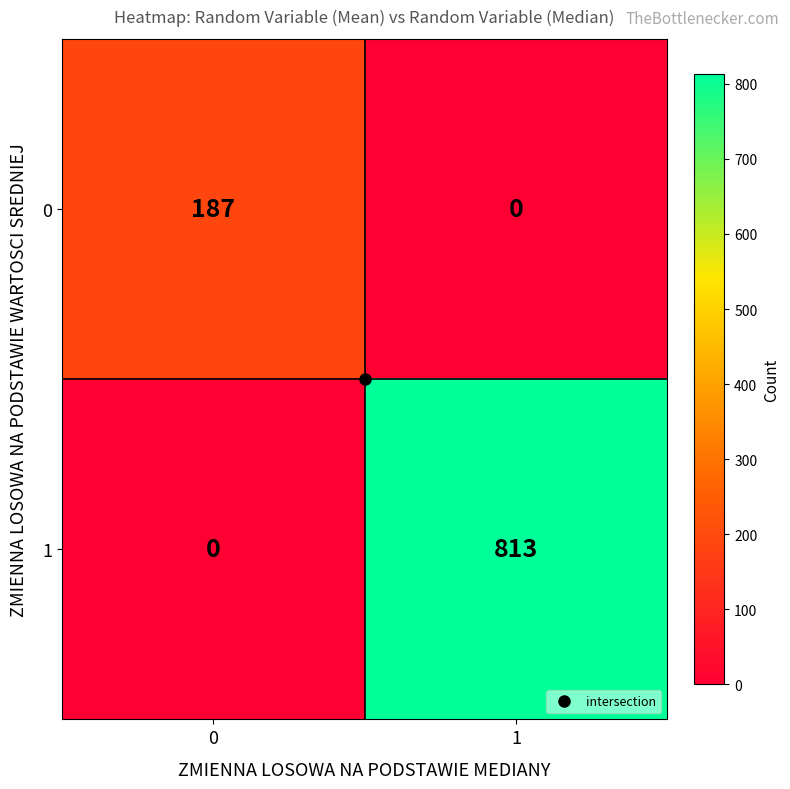

The value of 1 at 0 is 0. True or false?

True